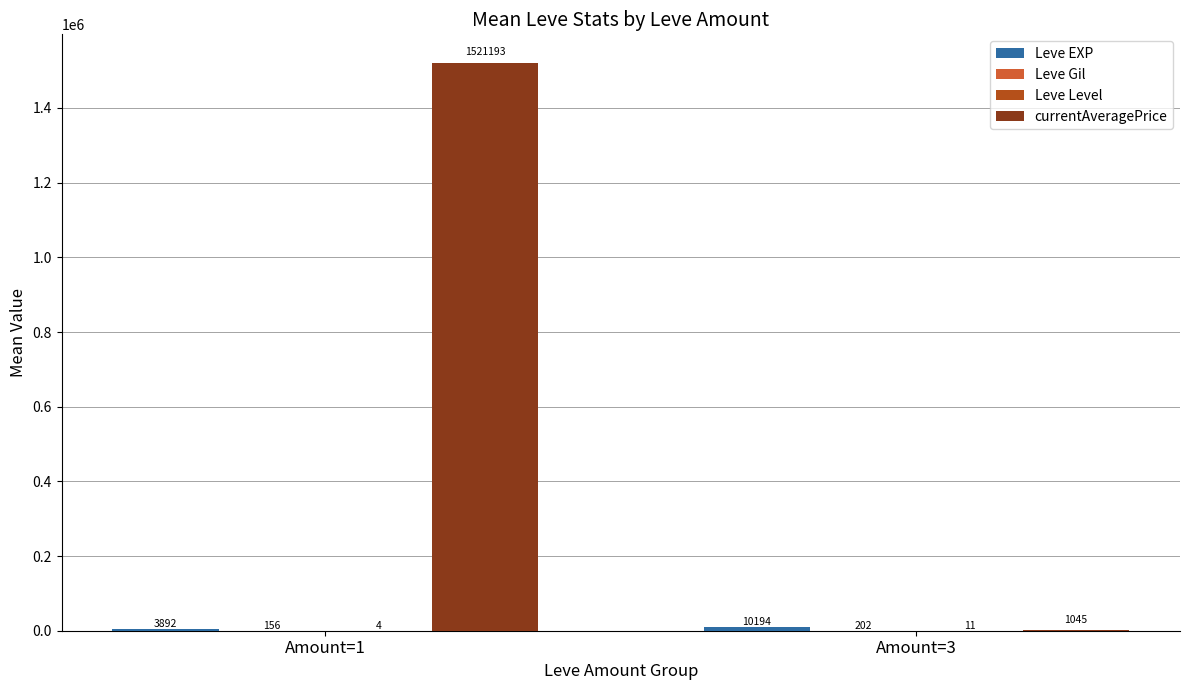

At which category is the sum across all series the highest?

Amount=1